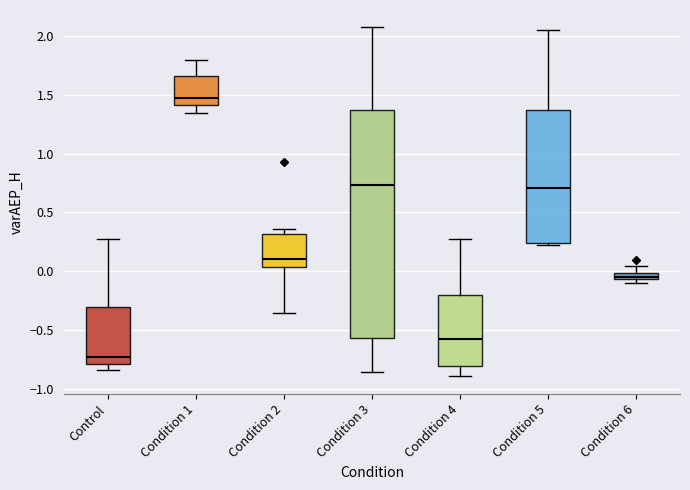

Which box's median line is the lowest?

Control